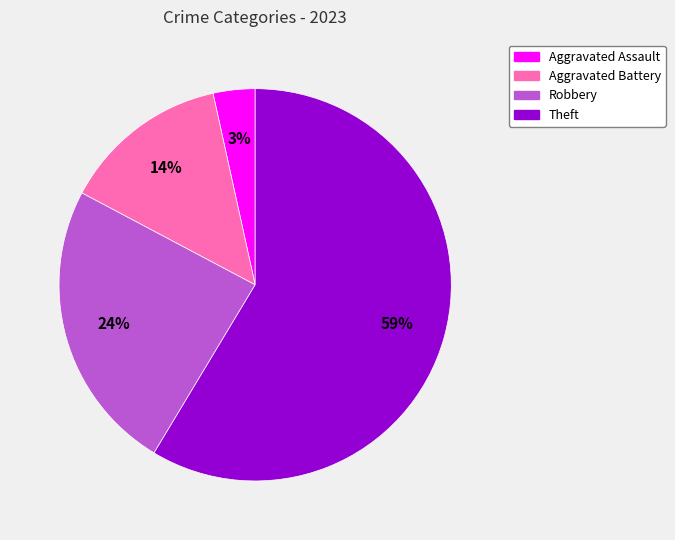

Is there any slice that represents more than half of the pie?

Yes